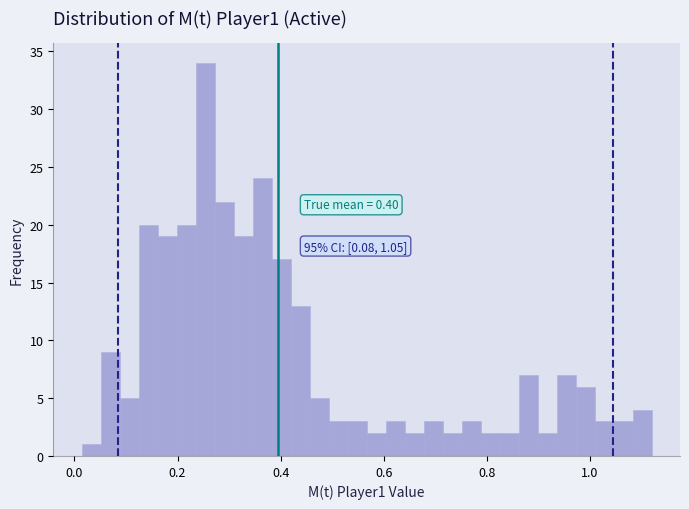

Around what value on the x-axis is the tallest bar? Give the approximate position of its centre, as read against the axis.

0.26